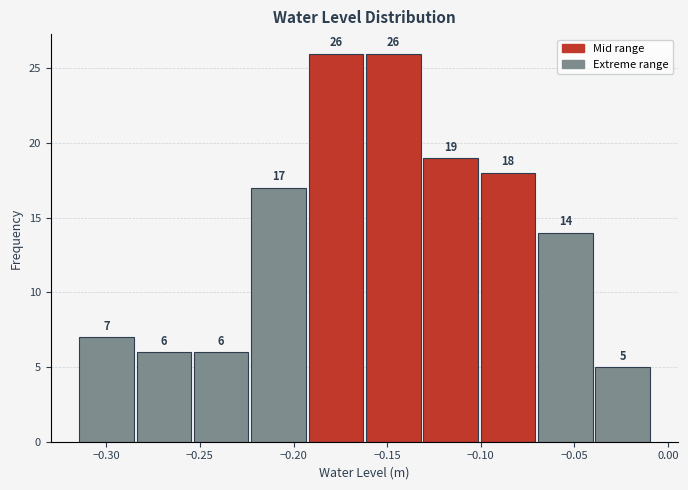

How tall is the bar that spans -0.130 to -0.100 on the x-axis? The bar edges are not printed on the chart, so give them approximately, as read against the axis.

19